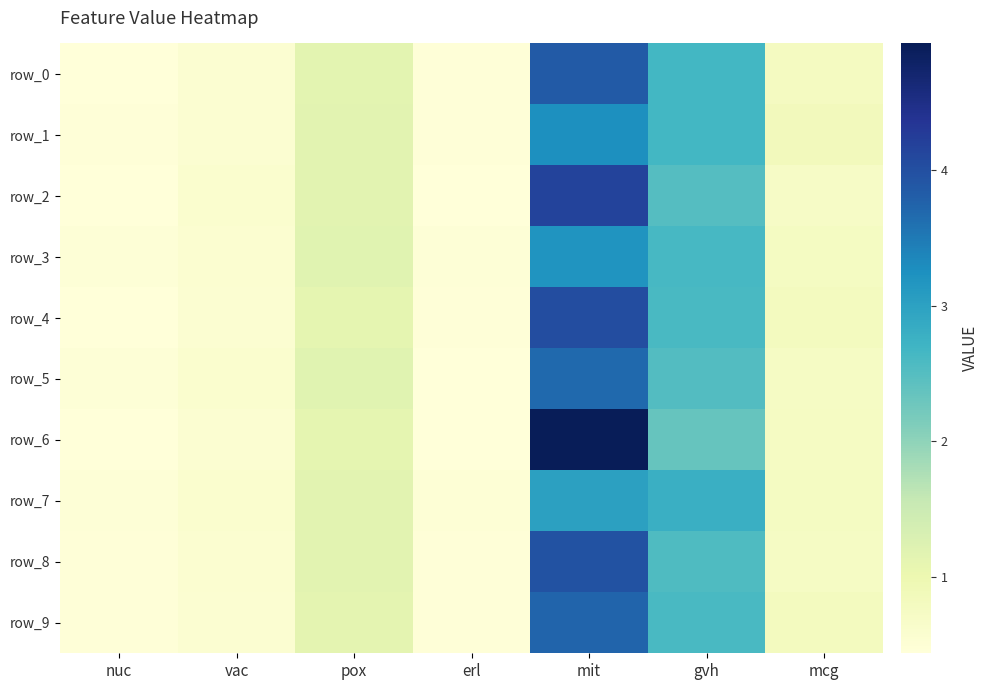

Which category has the highest value in the row_2 series?

mit